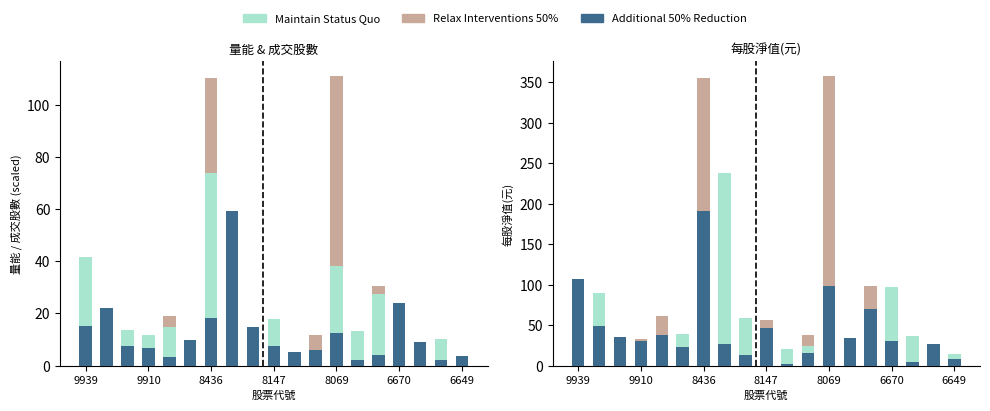

How many series are shown in this chart?

3